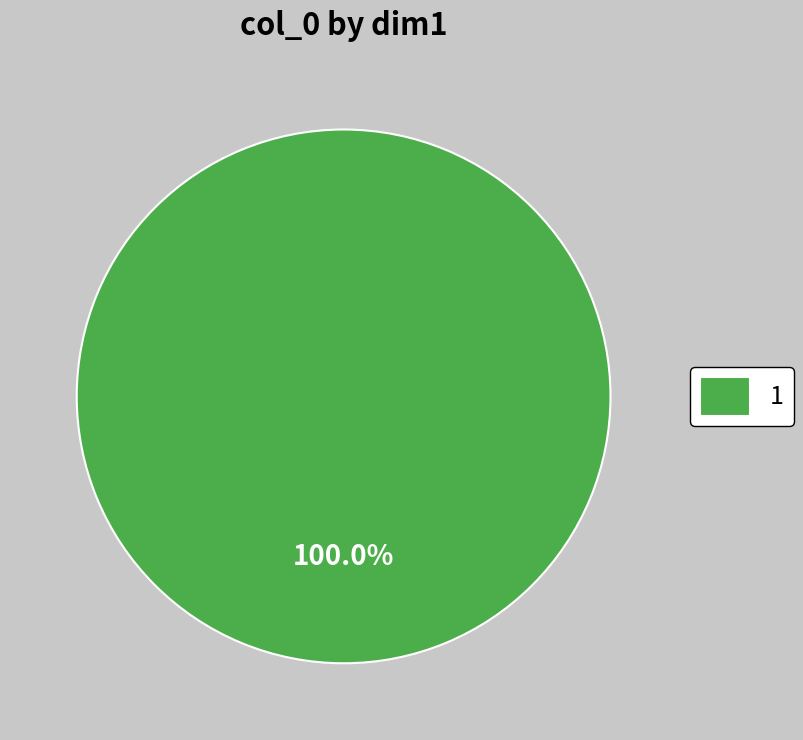

Rank the categories by value from lowest to highest.

1